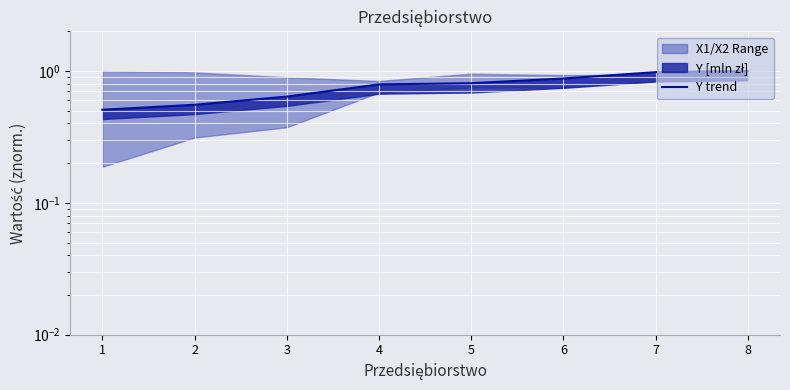

Reading left to right, list all the values displayed in this chart.

0.5	0.6	0.6	0.8	0.8	0.9	1.0	1.0